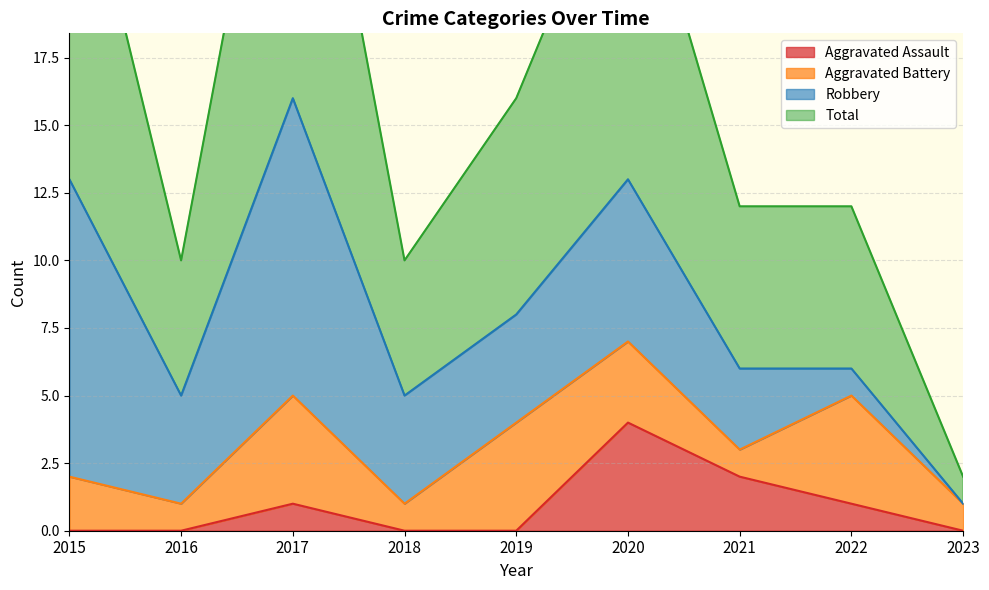

The value of Aggravated Assault at 2022 is 1. True or false?

True